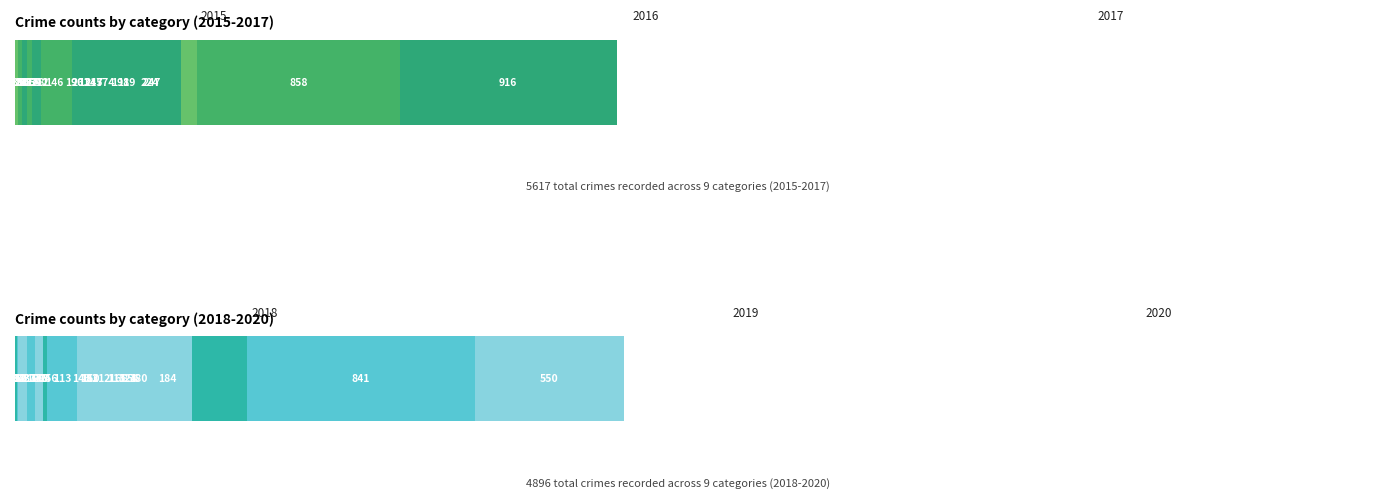

What is the maximum value shown in the chart?

916